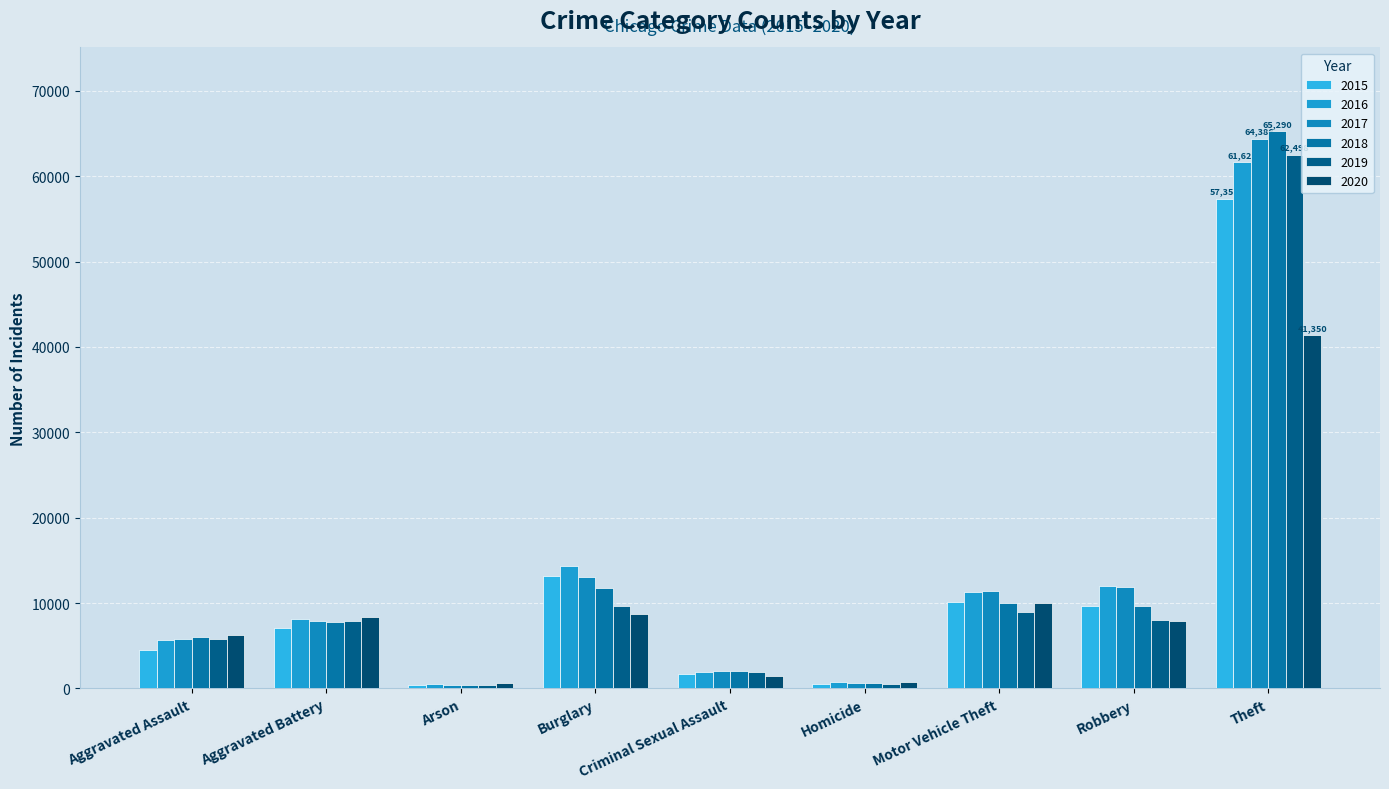

What is the label of the 8th bar from the left?

Robbery